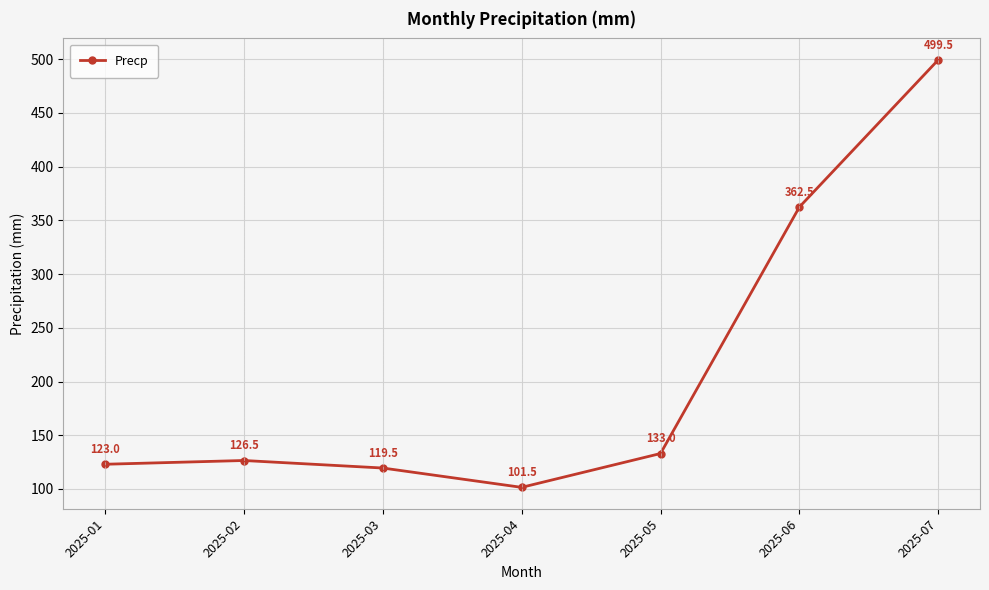

Is this an area chart (filled region under the line)?

No